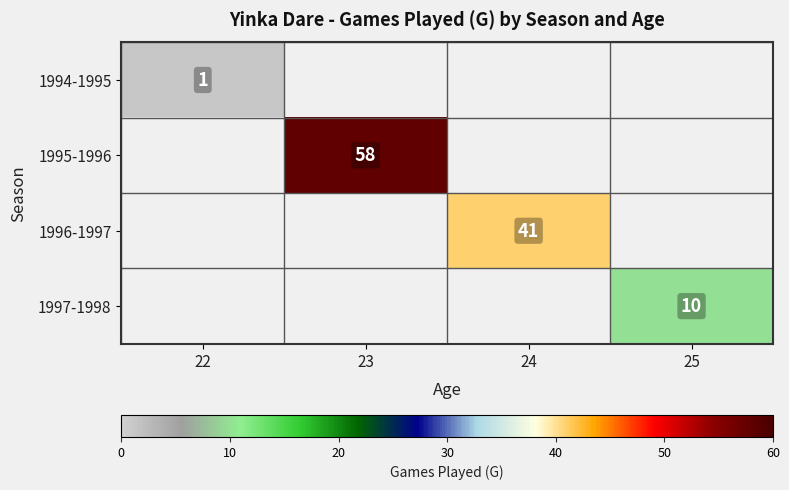

The value of 1996-1997 at 24 is 41. True or false?

True